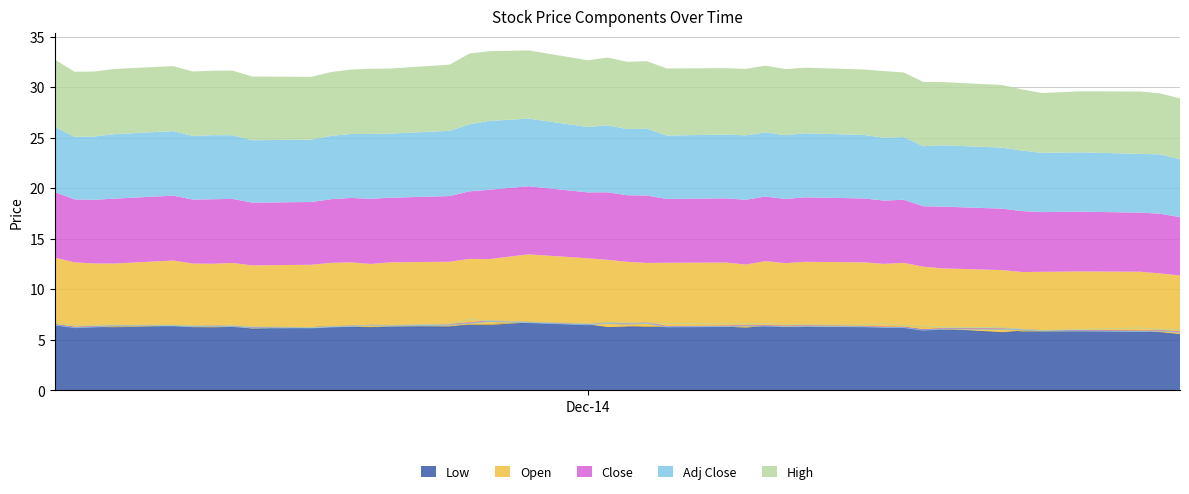

True or false: Adj Close and Close cross at least once.

False